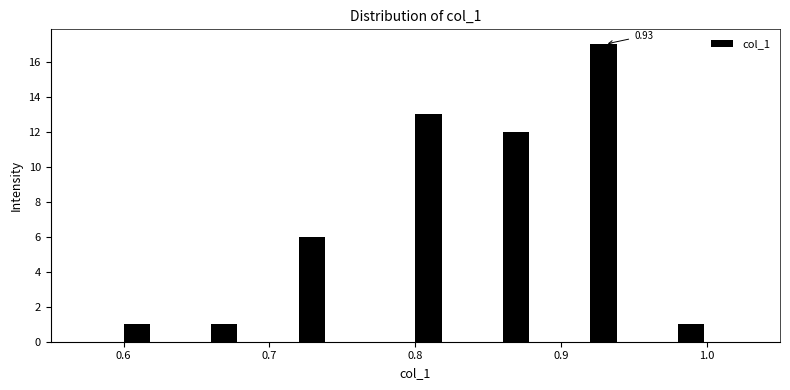

Read against the x-axis, roughly where is the centre of the tallest bar?

0.93